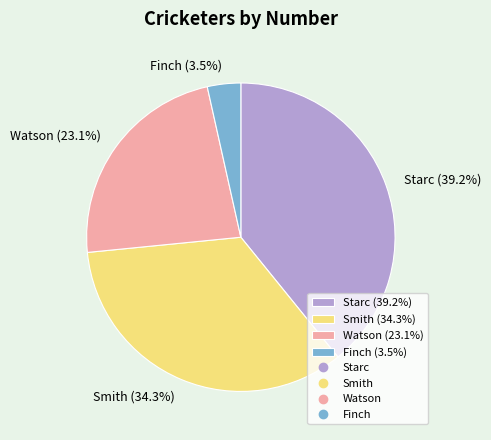

Is it true that Watson is 10% of the pie?

False